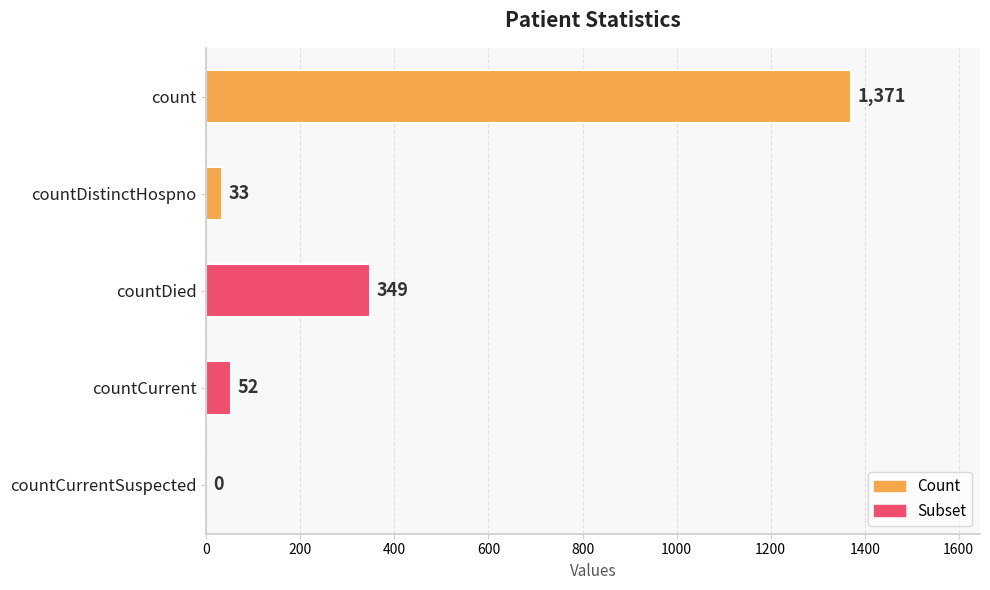

What is the approximate value at count, to the nearest 50?

1350